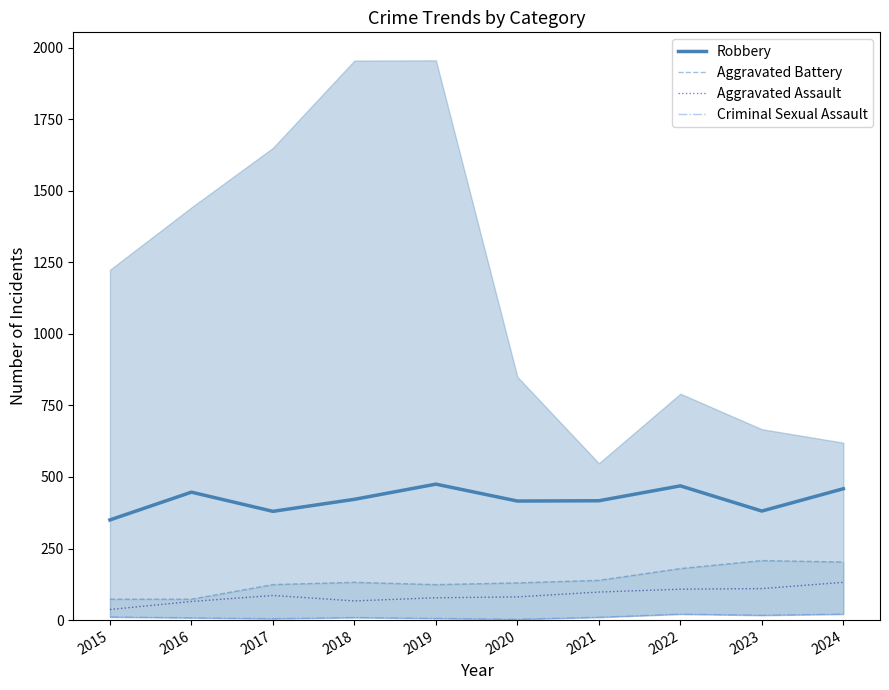

Which series changed the most between 2019 and 2022?

Aggravated Battery